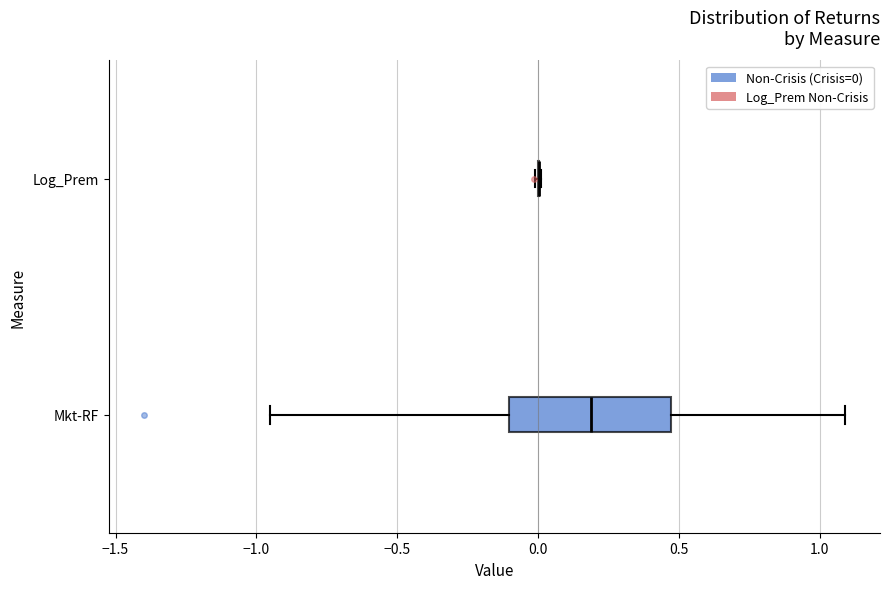

Reading bottom to top, read every box against the x-axis: the position of its median line, the range the box covers, and the ends of its whiskers. The values are not printed on the chart, so give them approximately, as read against the axis.

Mkt-RF: median 0.20, box -0.10 to 0.45, whiskers -0.95 to 1.10
Log_Prem: box collapsed to a line at 0.00, whiskers 0.00 to 0.00